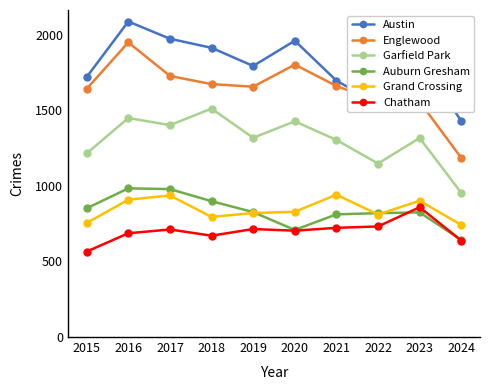

Is it true that Auburn Gresham equals 207 at 2023?

False